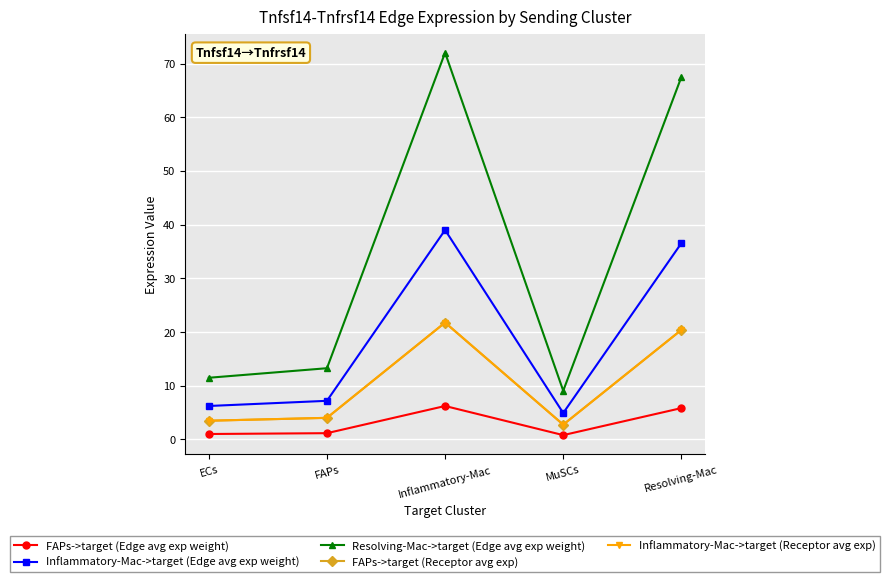

Is the value of Inflammatory-Mac->target (Receptor avg exp) at MuSCs greater than the value of FAPs->target (Edge avg exp weight) at MuSCs?

Yes